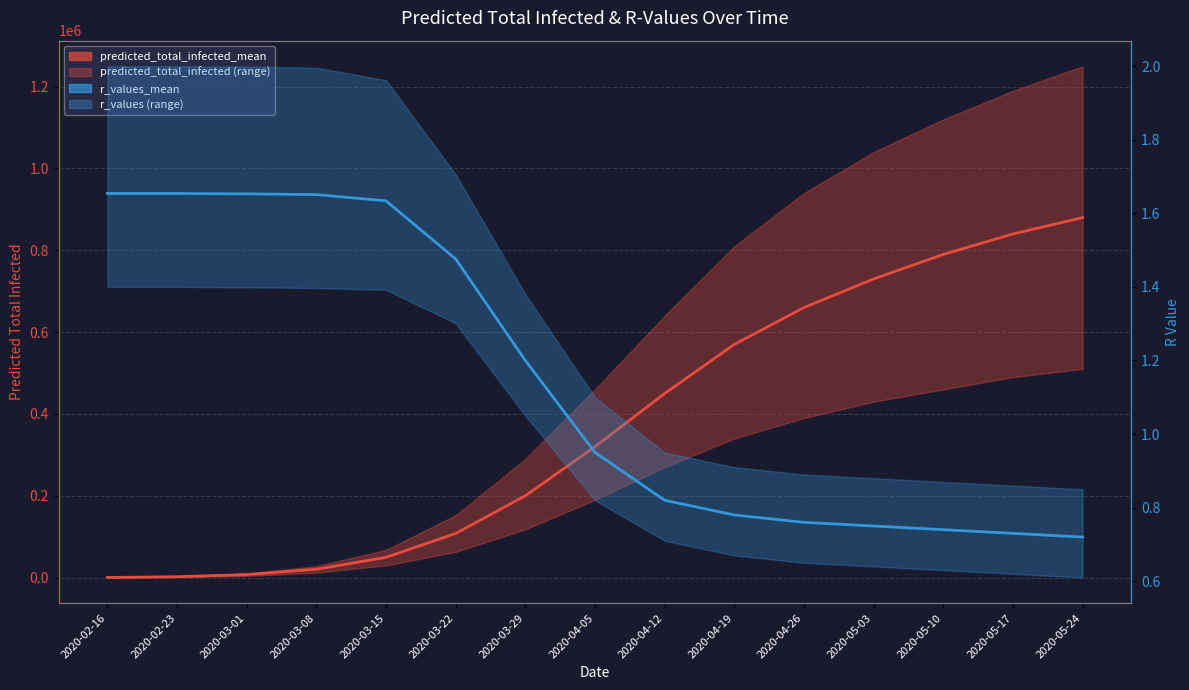

Reading left to right, list all the values displayed in this chart.

predicted_total_infected_mean: 2020-02-16=260.0	2020-02-23=2081.0	2020-03-01=7233.0	2020-03-08=20384.0	2020-03-15=49511.0	2020-03-22=107820.0	2020-03-29=200000.0	2020-04-05=320000.0	2020-04-12=450000.0	2020-04-19=570000.0	2020-04-26=660000.0	2020-05-03=730000.0	2020-05-10=790000.0	2020-05-17=840000.0	2020-05-24=880000.0
r_values_mean: 2020-02-16=1.7	2020-02-23=1.7	2020-03-01=1.7	2020-03-08=1.7	2020-03-15=1.6	2020-03-22=1.5	2020-03-29=1.2	2020-04-05=0.9	2020-04-12=0.8	2020-04-19=0.8	2020-04-26=0.8	2020-05-03=0.8	2020-05-10=0.7	2020-05-17=0.7	2020-05-24=0.7